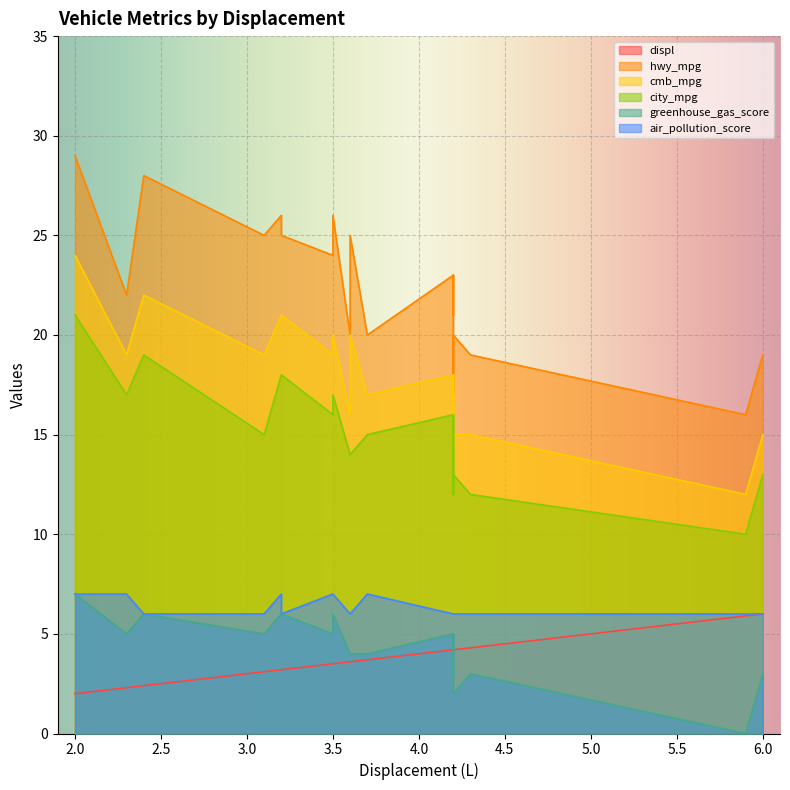

What is the value of the greenhouse_gas_score point at the 18th from the left?

5.0